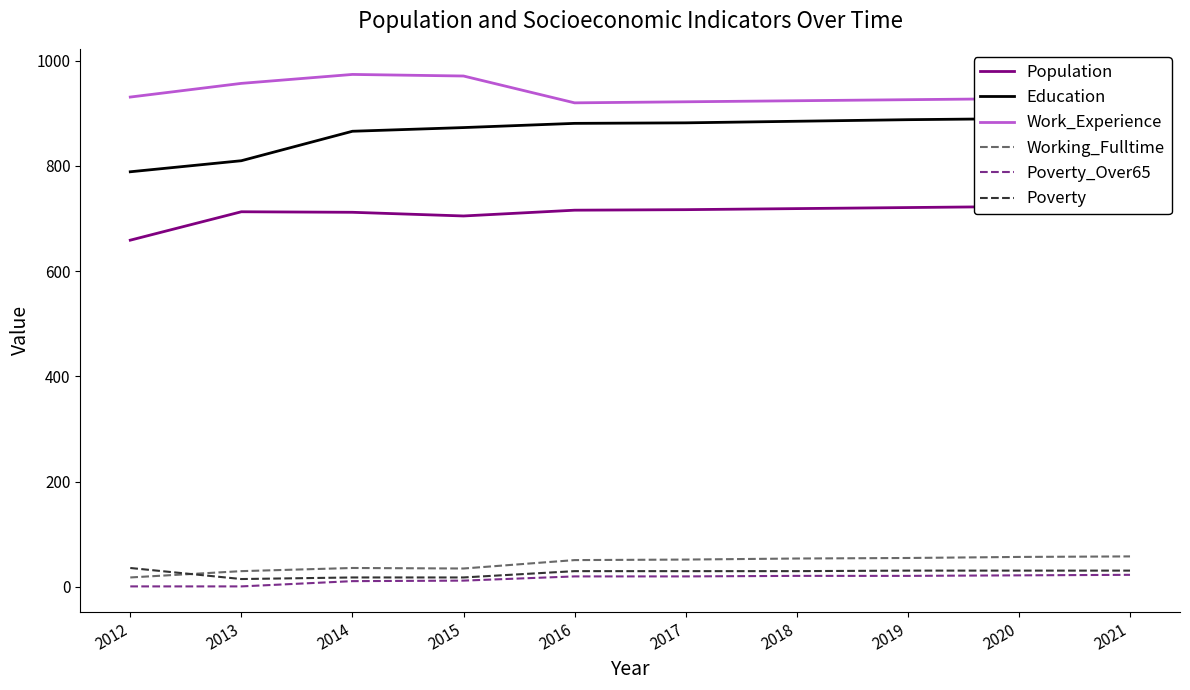

Which series has the widest spread of values?

Education